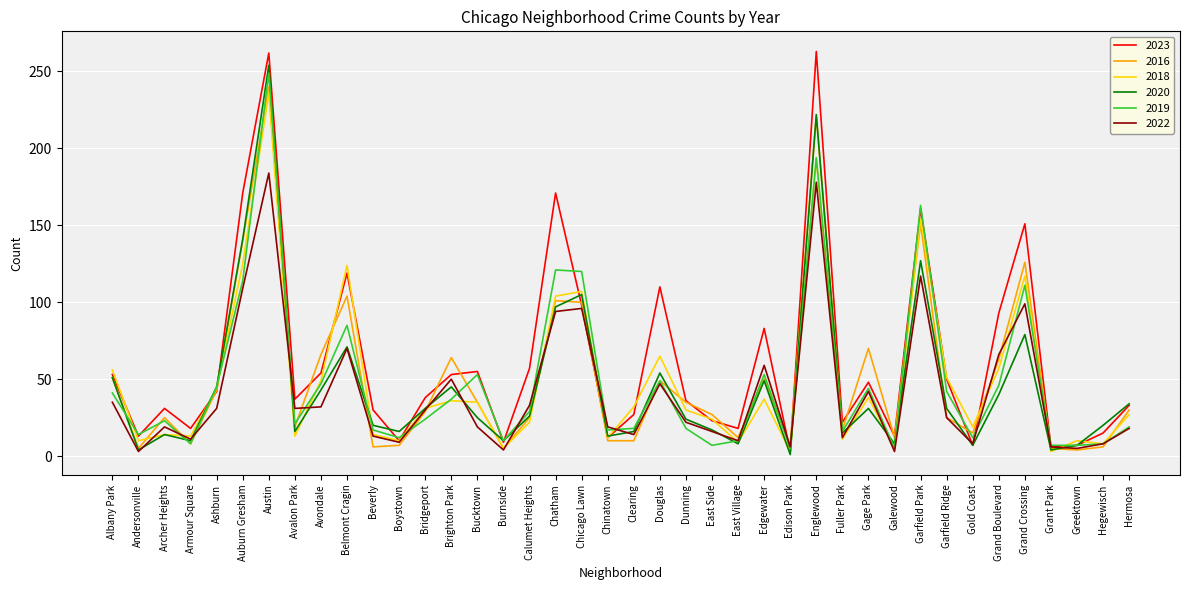

What is the difference between the maximum and second lowest values in the 2022 series?

181